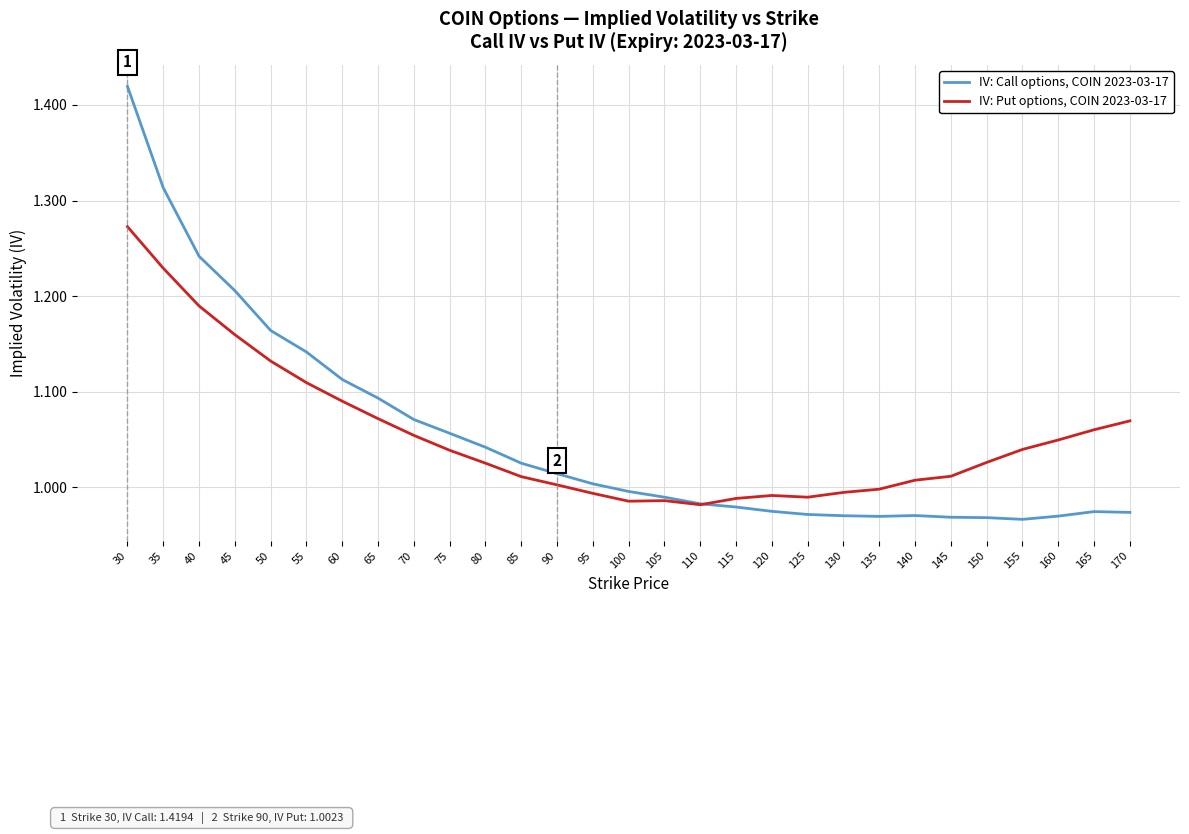

True or false: IV: Put options, COIN 2023-03-17 and IV: Call options, COIN 2023-03-17 intersect in this chart.

True